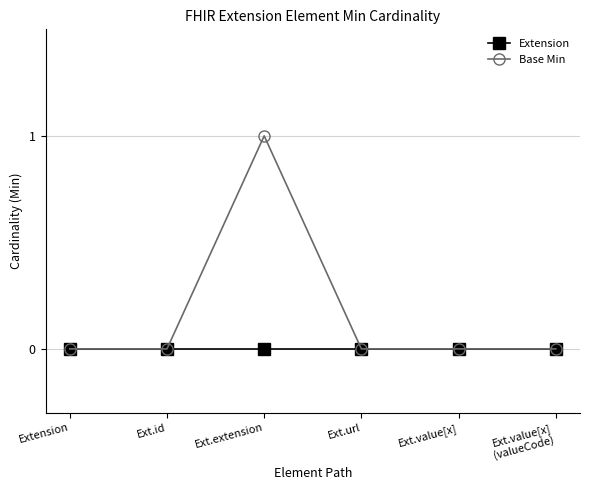

List the series in order of their overall mean, highest first.

Base Min, Extension